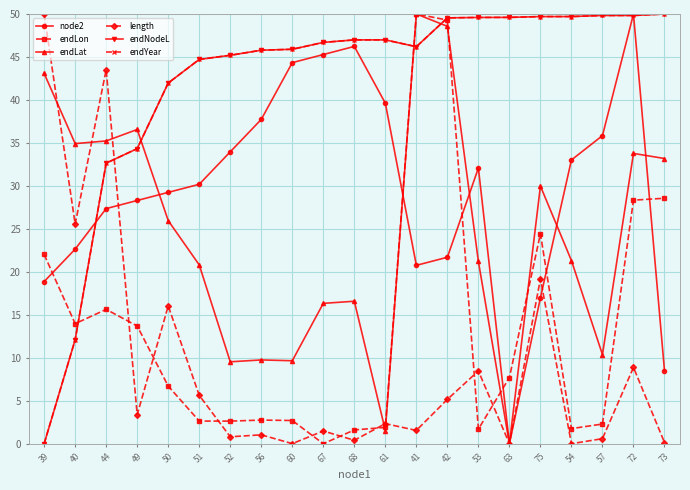

What is the difference between the second highest and minimum values in the endYear series?

49.8